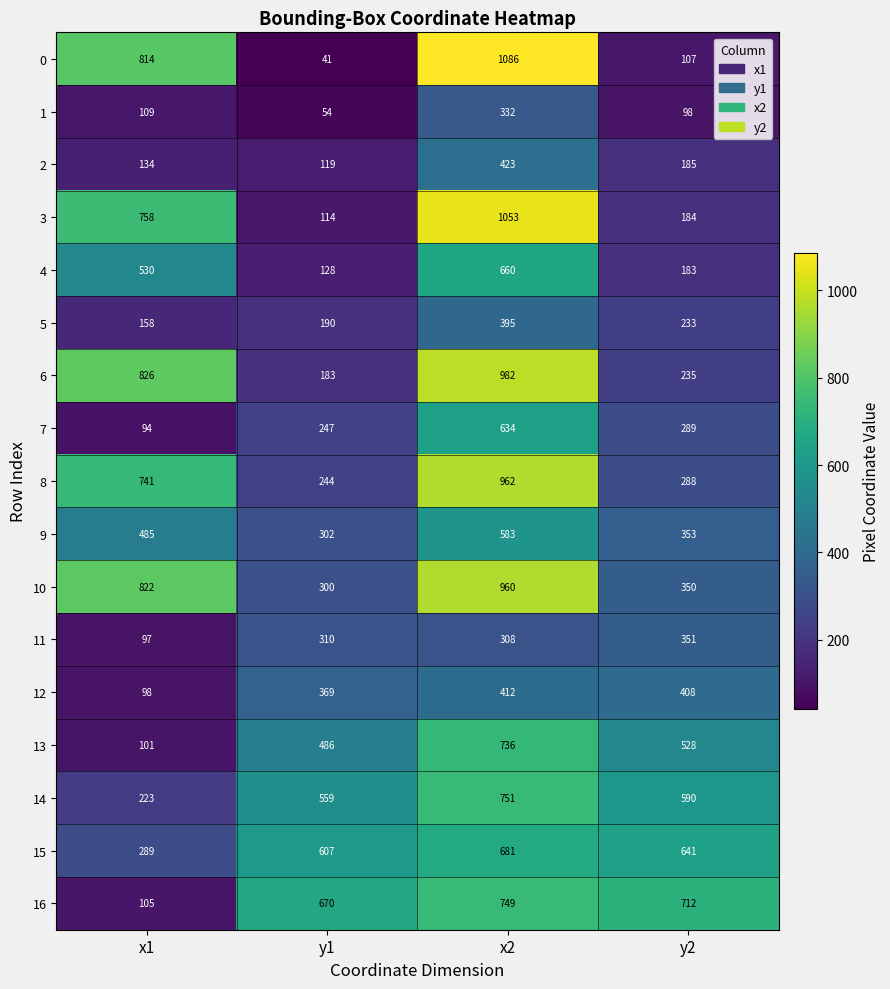

What is the smallest value displayed?

41